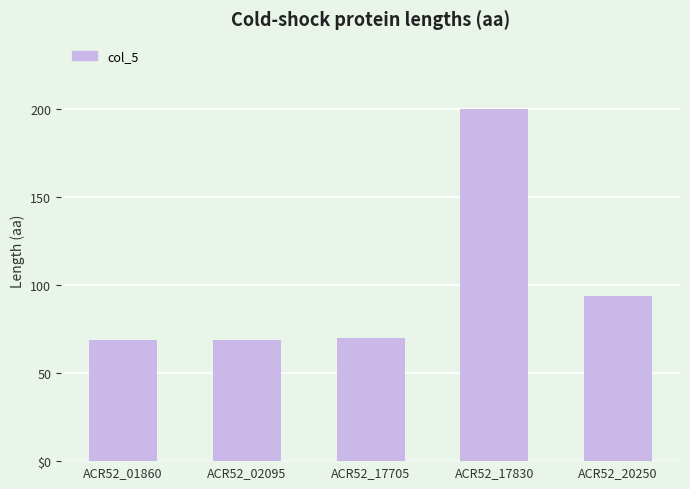

How many bars are there in total?

5